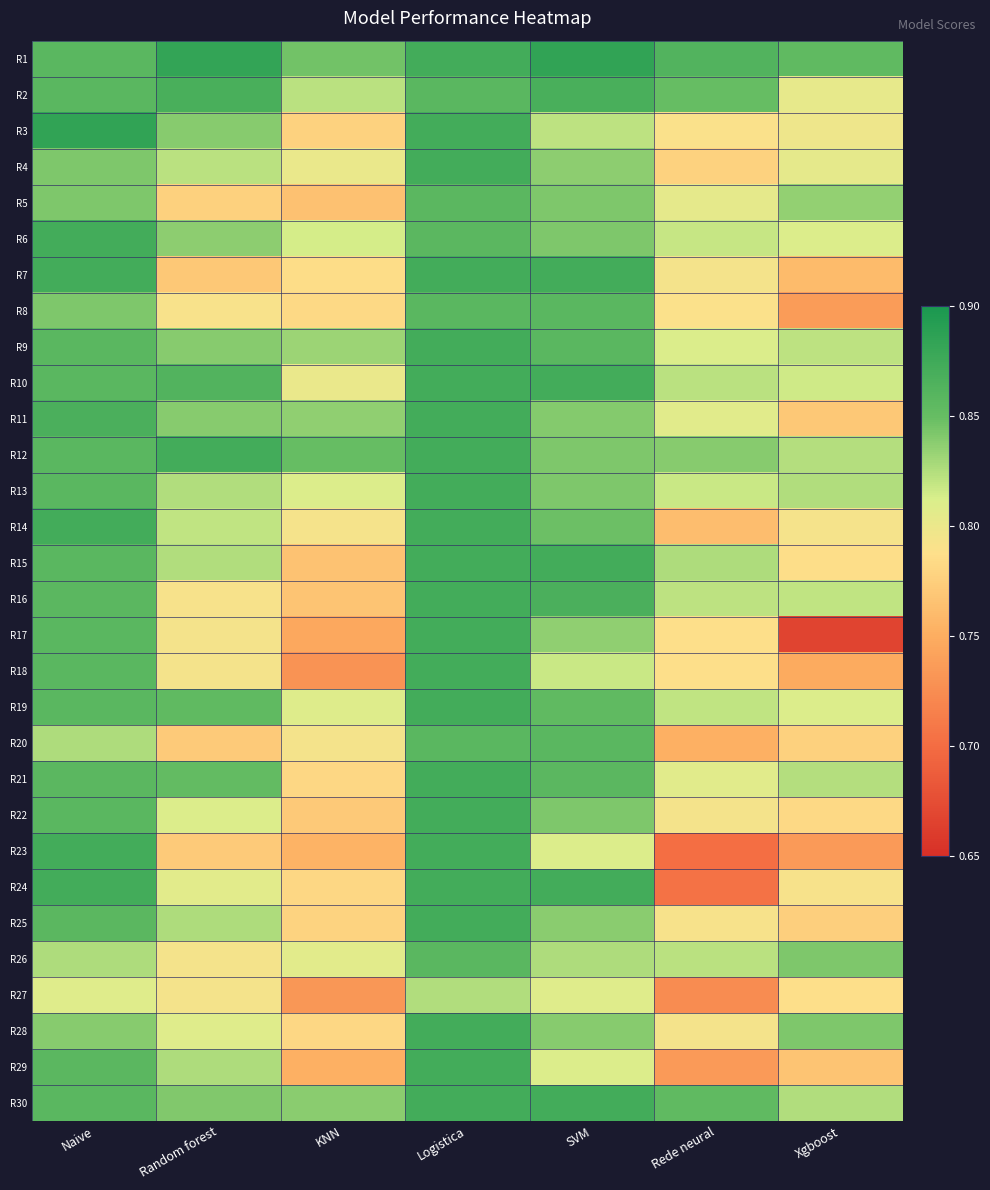

Reading left to right, extract all data points from this chart.

R1: Naive=0.9	Random forest=0.9	KNN=0.8	Logistica=0.9	SVM=0.9	Rede neural=0.9	Xgboost=0.9
R2: Naive=0.9	Random forest=0.9	KNN=0.8	Logistica=0.9	SVM=0.9	Rede neural=0.8	Xgboost=0.8
R3: Naive=0.9	Random forest=0.8	KNN=0.8	Logistica=0.9	SVM=0.8	Rede neural=0.8	Xgboost=0.8
R4: Naive=0.8	Random forest=0.8	KNN=0.8	Logistica=0.9	SVM=0.8	Rede neural=0.8	Xgboost=0.8
R5: Naive=0.8	Random forest=0.8	KNN=0.8	Logistica=0.9	SVM=0.8	Rede neural=0.8	Xgboost=0.8
R6: Naive=0.9	Random forest=0.8	KNN=0.8	Logistica=0.9	SVM=0.8	Rede neural=0.8	Xgboost=0.8
R7: Naive=0.9	Random forest=0.8	KNN=0.8	Logistica=0.9	SVM=0.9	Rede neural=0.8	Xgboost=0.8
R8: Naive=0.8	Random forest=0.8	KNN=0.8	Logistica=0.9	SVM=0.9	Rede neural=0.8	Xgboost=0.7
R9: Naive=0.9	Random forest=0.8	KNN=0.8	Logistica=0.9	SVM=0.9	Rede neural=0.8	Xgboost=0.8
R10: Naive=0.9	Random forest=0.9	KNN=0.8	Logistica=0.9	SVM=0.9	Rede neural=0.8	Xgboost=0.8
R11: Naive=0.9	Random forest=0.8	KNN=0.8	Logistica=0.9	SVM=0.8	Rede neural=0.8	Xgboost=0.8
R12: Naive=0.9	Random forest=0.9	KNN=0.8	Logistica=0.9	SVM=0.8	Rede neural=0.8	Xgboost=0.8
R13: Naive=0.9	Random forest=0.8	KNN=0.8	Logistica=0.9	SVM=0.8	Rede neural=0.8	Xgboost=0.8
R14: Naive=0.9	Random forest=0.8	KNN=0.8	Logistica=0.9	SVM=0.8	Rede neural=0.8	Xgboost=0.8
R15: Naive=0.9	Random forest=0.8	KNN=0.8	Logistica=0.9	SVM=0.9	Rede neural=0.8	Xgboost=0.8
R16: Naive=0.9	Random forest=0.8	KNN=0.8	Logistica=0.9	SVM=0.9	Rede neural=0.8	Xgboost=0.8
R17: Naive=0.9	Random forest=0.8	KNN=0.7	Logistica=0.9	SVM=0.8	Rede neural=0.8	Xgboost=0.7
R18: Naive=0.9	Random forest=0.8	KNN=0.7	Logistica=0.9	SVM=0.8	Rede neural=0.8	Xgboost=0.7
R19: Naive=0.9	Random forest=0.9	KNN=0.8	Logistica=0.9	SVM=0.9	Rede neural=0.8	Xgboost=0.8
R20: Naive=0.8	Random forest=0.8	KNN=0.8	Logistica=0.9	SVM=0.9	Rede neural=0.8	Xgboost=0.8
R21: Naive=0.9	Random forest=0.9	KNN=0.8	Logistica=0.9	SVM=0.9	Rede neural=0.8	Xgboost=0.8
R22: Naive=0.9	Random forest=0.8	KNN=0.8	Logistica=0.9	SVM=0.8	Rede neural=0.8	Xgboost=0.8
R23: Naive=0.9	Random forest=0.8	KNN=0.8	Logistica=0.9	SVM=0.8	Rede neural=0.7	Xgboost=0.7
R24: Naive=0.9	Random forest=0.8	KNN=0.8	Logistica=0.9	SVM=0.9	Rede neural=0.7	Xgboost=0.8
R25: Naive=0.9	Random forest=0.8	KNN=0.8	Logistica=0.9	SVM=0.8	Rede neural=0.8	Xgboost=0.8
R26: Naive=0.8	Random forest=0.8	KNN=0.8	Logistica=0.9	SVM=0.8	Rede neural=0.8	Xgboost=0.8
R27: Naive=0.8	Random forest=0.8	KNN=0.7	Logistica=0.8	SVM=0.8	Rede neural=0.7	Xgboost=0.8
R28: Naive=0.8	Random forest=0.8	KNN=0.8	Logistica=0.9	SVM=0.8	Rede neural=0.8	Xgboost=0.8
R29: Naive=0.9	Random forest=0.8	KNN=0.8	Logistica=0.9	SVM=0.8	Rede neural=0.7	Xgboost=0.8
R30: Naive=0.9	Random forest=0.8	KNN=0.8	Logistica=0.9	SVM=0.9	Rede neural=0.9	Xgboost=0.8